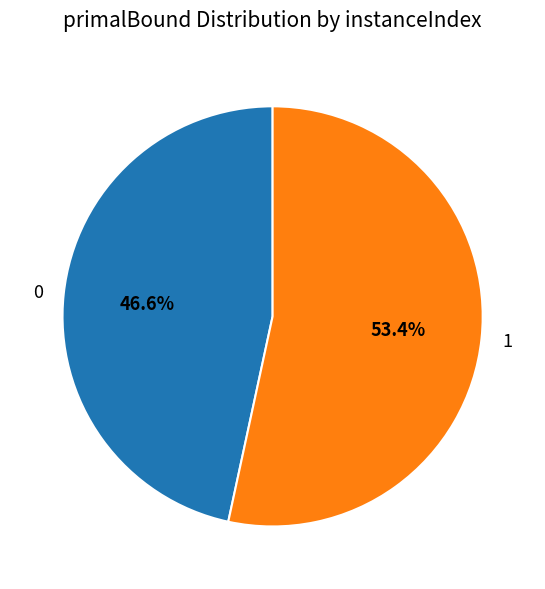

Count the number of slices in the pie.

2